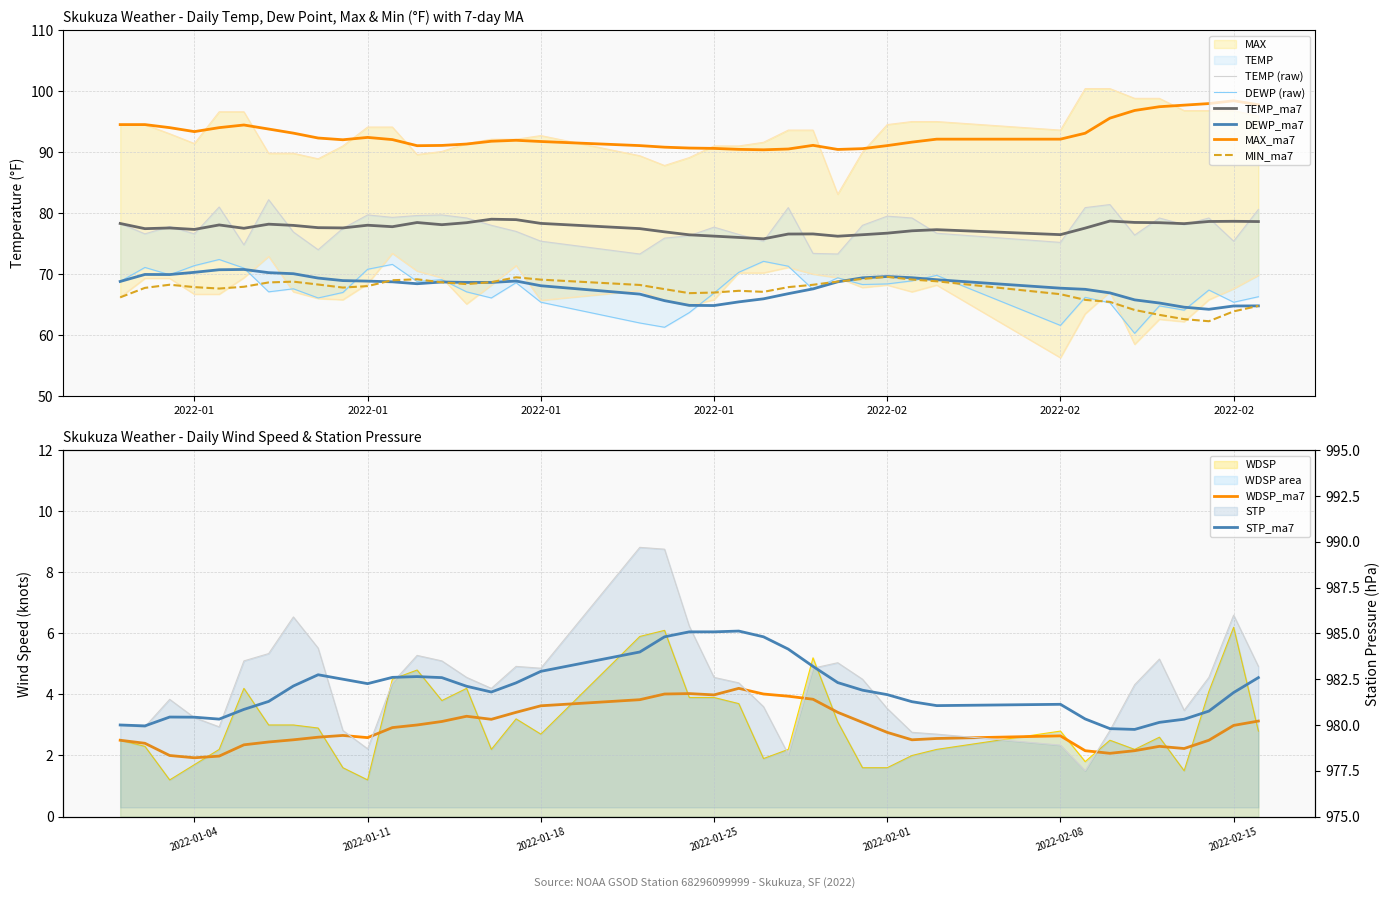

What is the difference between the maximum and minimum values in the WDSP series?

5.0